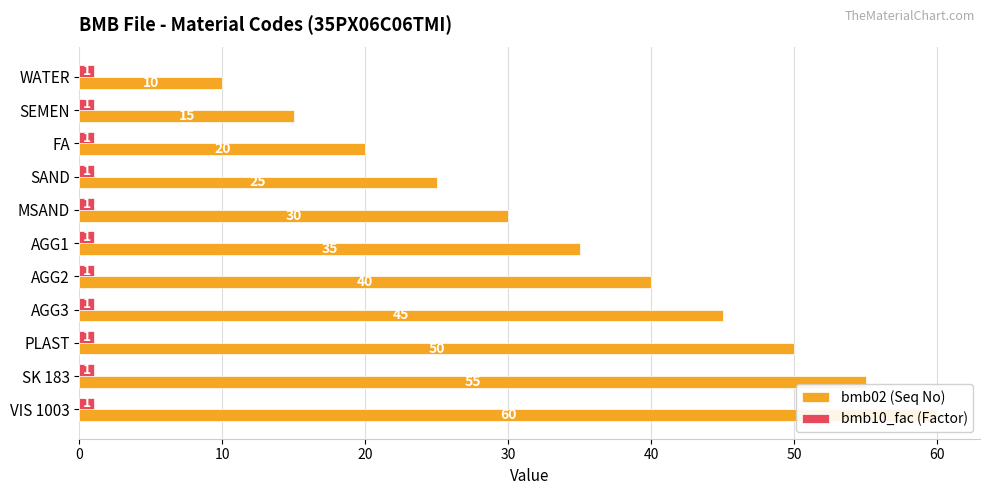

Reading left to right, list all the values displayed in this chart.

bmb02 (Seq No): 10.0	15.0	20.0	25.0	30.0	35.0	40.0	45.0	50.0	55.0	60.0
bmb10_fac (Factor): 0.3	0.3	0.3	0.3	0.3	0.3	0.3	0.3	0.3	0.3	0.3